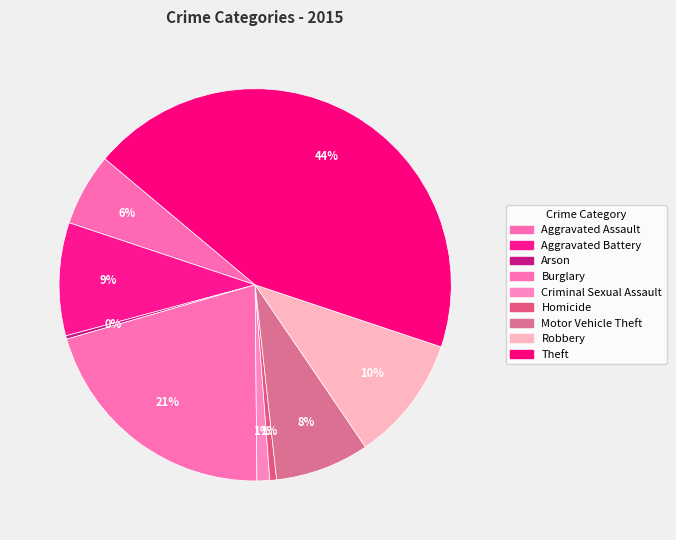

Which has a higher value, Homicide or Motor Vehicle Theft?

Motor Vehicle Theft